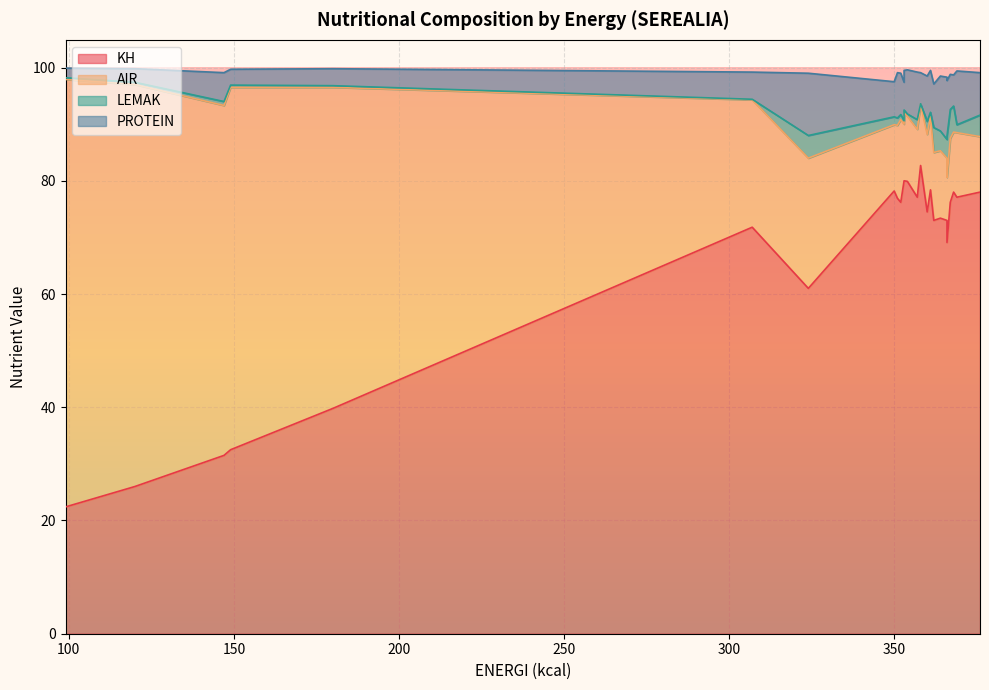

What is the label of the 20th point from the right?

360